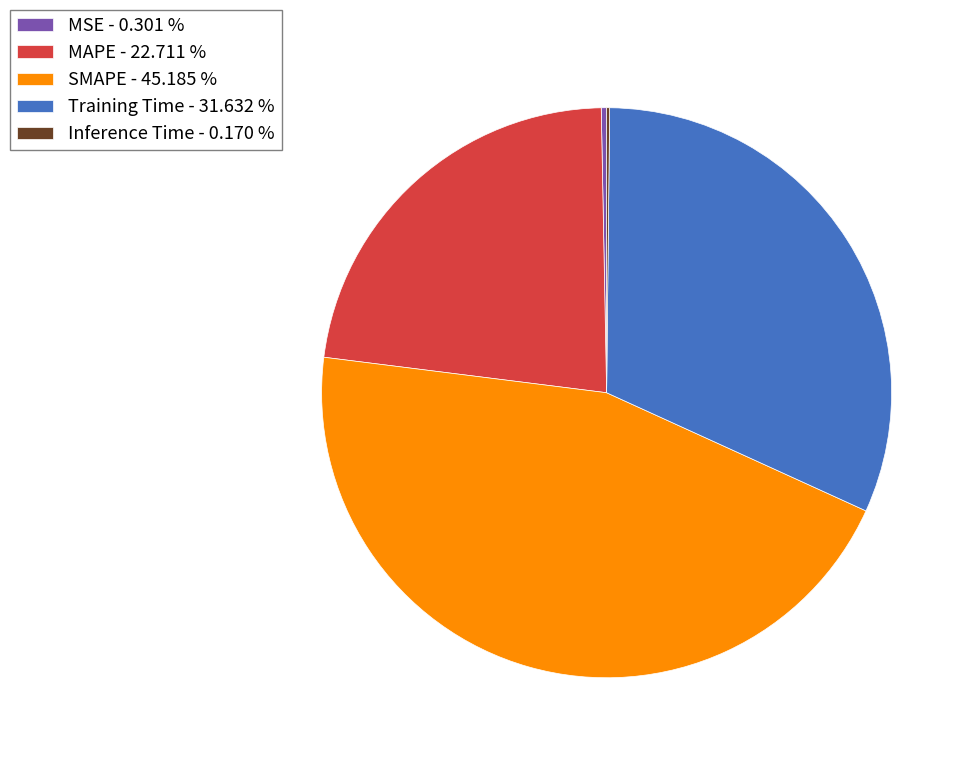

Which has a higher value, MSE - 0.301 % or SMAPE - 45.185 %?

SMAPE - 45.185 %